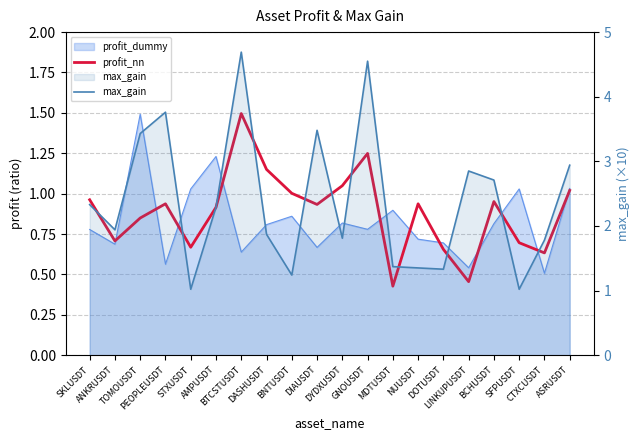

How many data points in max_gain are above 2?

10